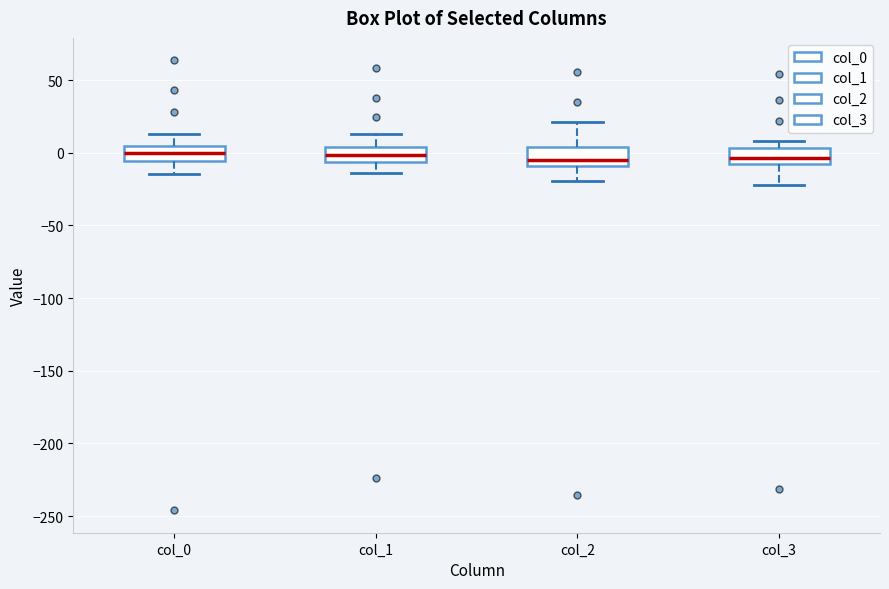

Reading left to right, transcribe this box plot: for each box, give where its median line is, the range the box spans, and where its two whiskers end, as read against the y-axis. The values are not printed on the chart, so give them approximately, as read against the axis.

col_0: median 0, box -5 to 5, whiskers -15 to 15
col_1: median 0, box -5 to 5, whiskers -15 to 15
col_2: median -5, box -10 to 5, whiskers -20 to 20
col_3: median -5, box -10 to 5, whiskers -20 to 10